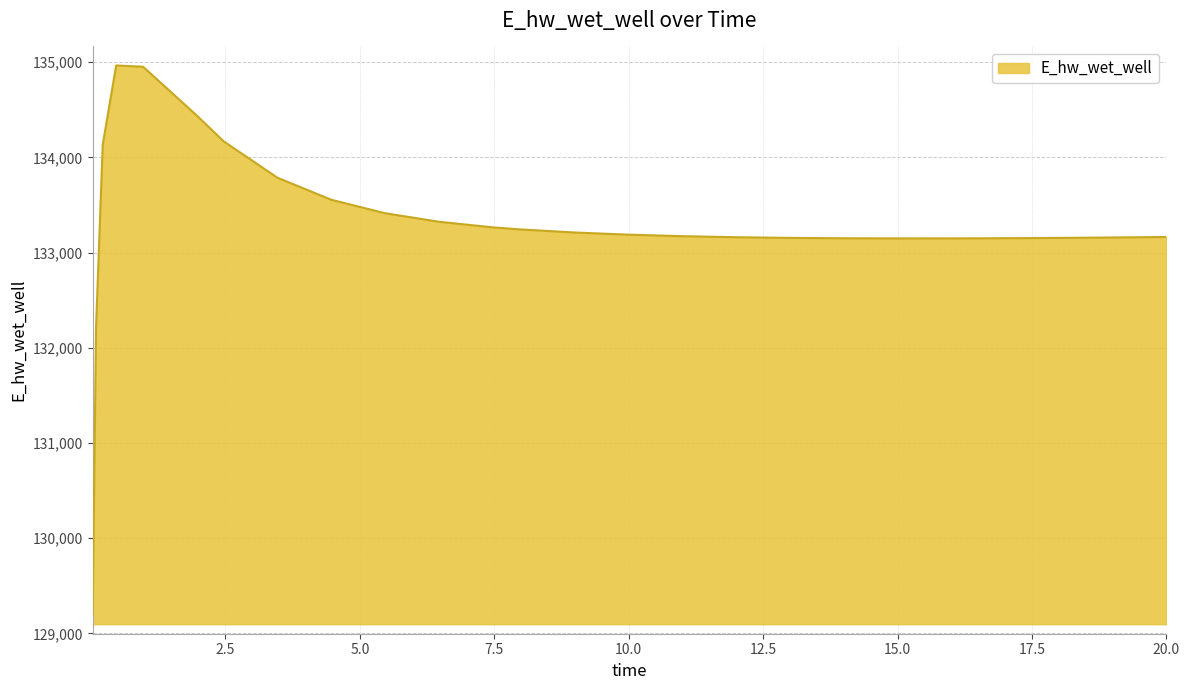

What is the smallest value displayed?

129196.1